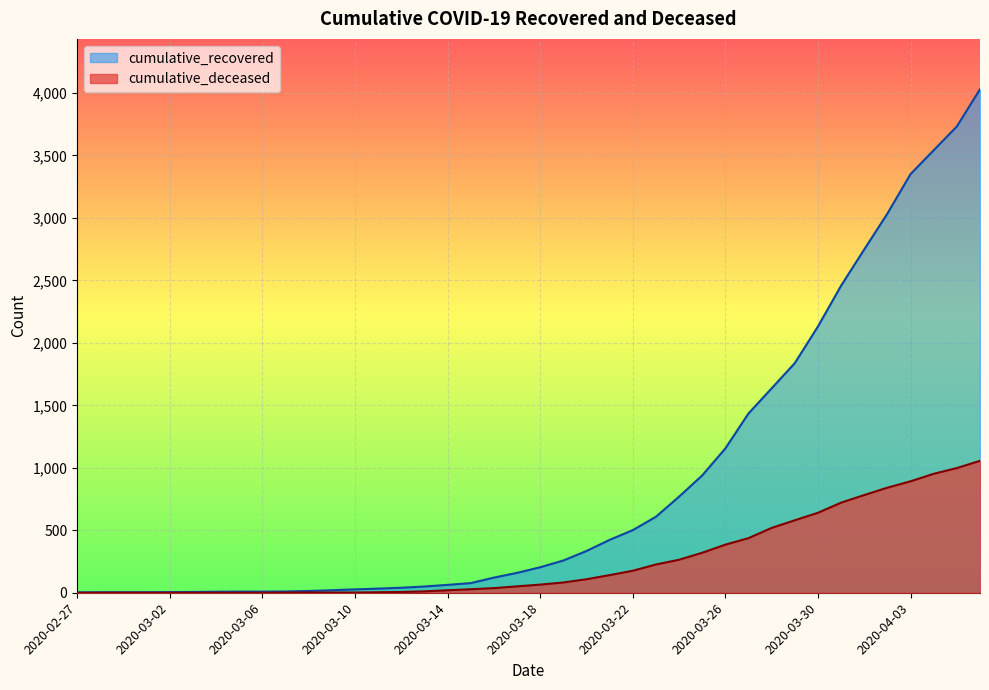

Reading left to right, extract all data points from this chart.

cumulative_recovered: 2020-02-27=3	2020-02-28=4	2020-02-29=4	2020-03-01=4	2020-03-02=5	2020-03-03=6	2020-03-04=8	2020-03-05=9	2020-03-06=9	2020-03-07=10	2020-03-08=14	2020-03-09=20	2020-03-10=27	2020-03-11=33	2020-03-12=40	2020-03-13=50	2020-03-14=63	2020-03-15=77	2020-03-16=121	2020-03-17=159	2020-03-18=204	2020-03-19=258	2020-03-20=334	2020-03-21=423	2020-03-22=501	2020-03-23=608	2020-03-24=769	2020-03-25=939	2020-03-26=1155	2020-03-27=1435	2020-03-28=1636	2020-03-29=1838	2020-03-30=2131	2020-03-31=2458	2020-04-01=2748	2020-04-02=3035	2020-04-03=3351	2020-04-04=3542	2020-04-05=3732	2020-04-06=4030
cumulative_deceased: 2020-02-27=0	2020-02-28=0	2020-02-29=0	2020-03-01=0	2020-03-02=0	2020-03-03=0	2020-03-04=0	2020-03-05=0	2020-03-06=0	2020-03-07=1	2020-03-08=2	2020-03-09=2	2020-03-10=2	2020-03-11=4	2020-03-12=6	2020-03-13=11	2020-03-14=20	2020-03-15=28	2020-03-16=37	2020-03-17=51	2020-03-18=65	2020-03-19=82	2020-03-20=108	2020-03-21=141	2020-03-22=176	2020-03-23=226	2020-03-24=264	2020-03-25=320	2020-03-26=385	2020-03-27=437	2020-03-28=519	2020-03-29=580	2020-03-30=640	2020-03-31=721	2020-04-01=782	2020-04-02=841	2020-04-03=892	2020-04-04=952	2020-04-05=998	2020-04-06=1056